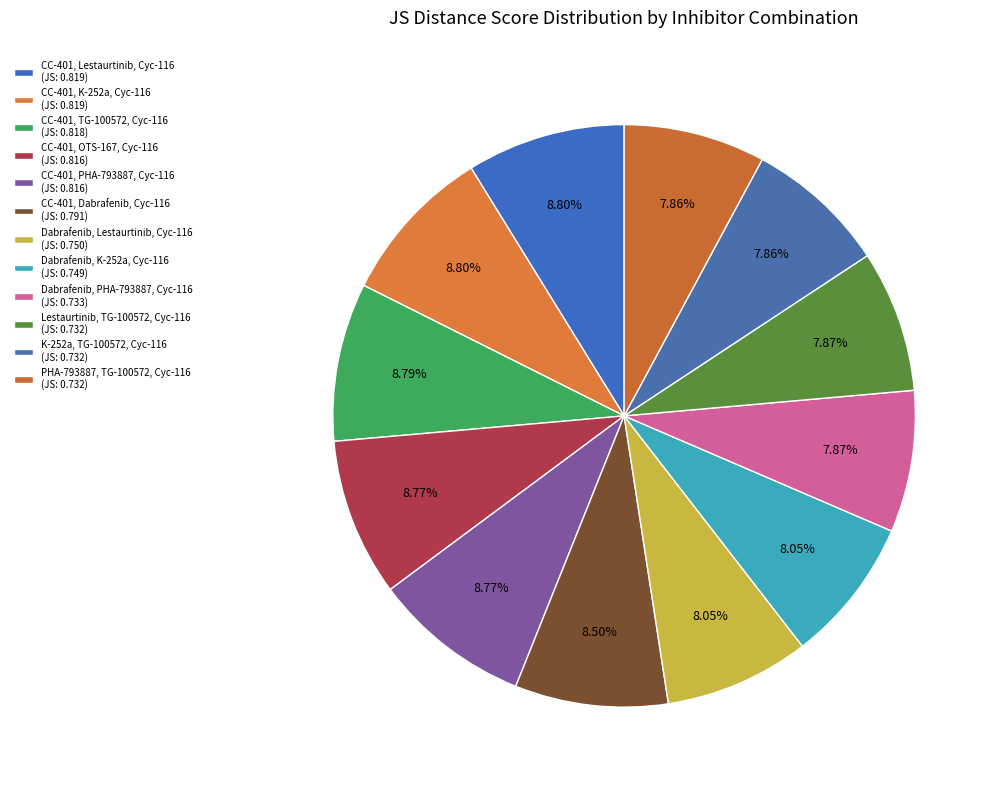

What percentage do CC-401, Dabrafenib, Cyc-116 and K-252a, TG-100572, Cyc-116 together represent?

16.4%